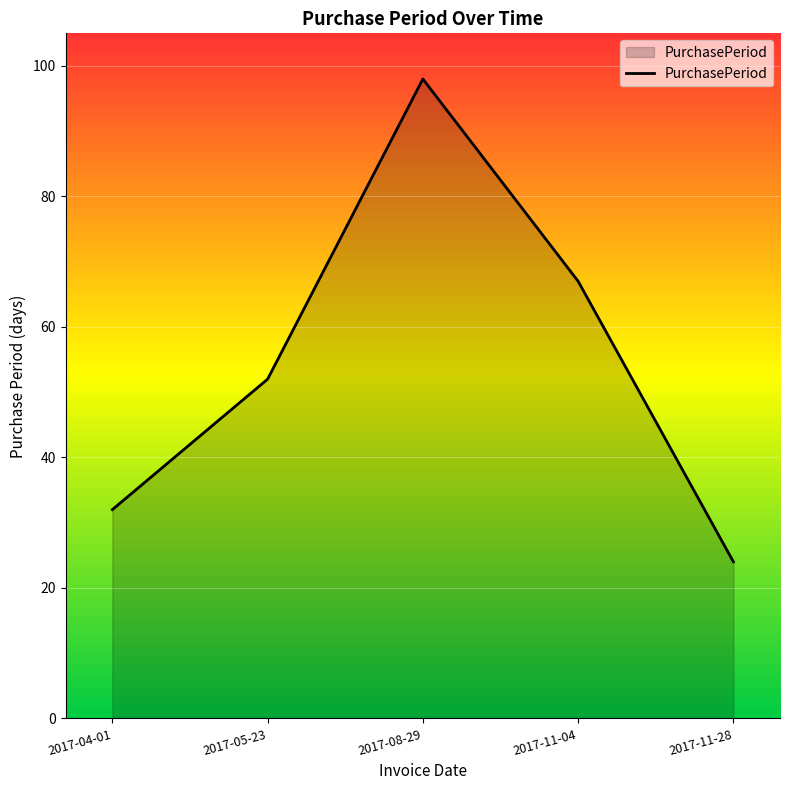

What is the difference between the second highest and minimum values?

43